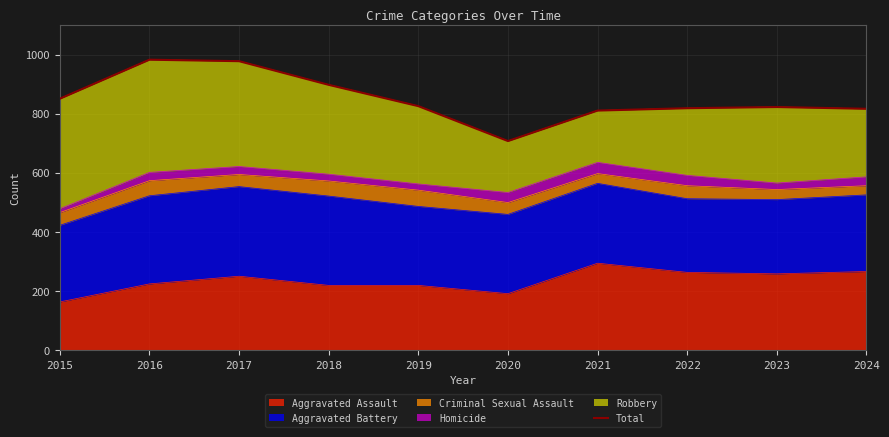

How many interior local peaks (higher than both neighbors) does the data have?

2